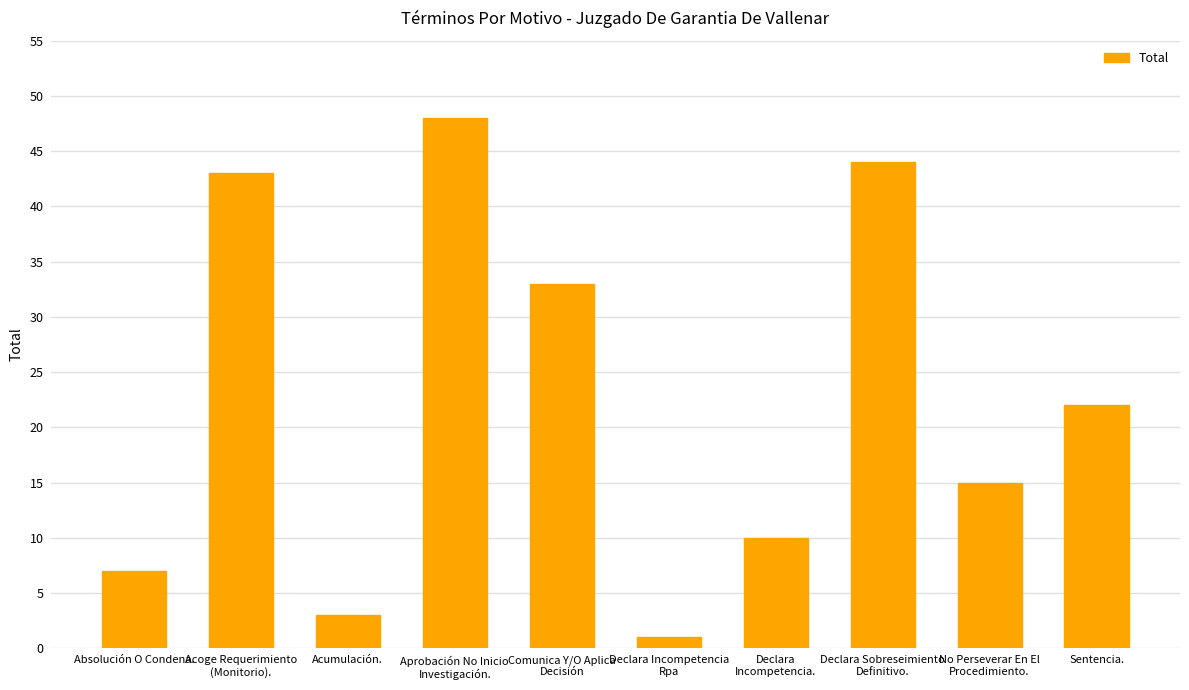

Reading left to right, transcribe all the data shown in this chart.

7	43	3	48	33	1	10	44	15	22